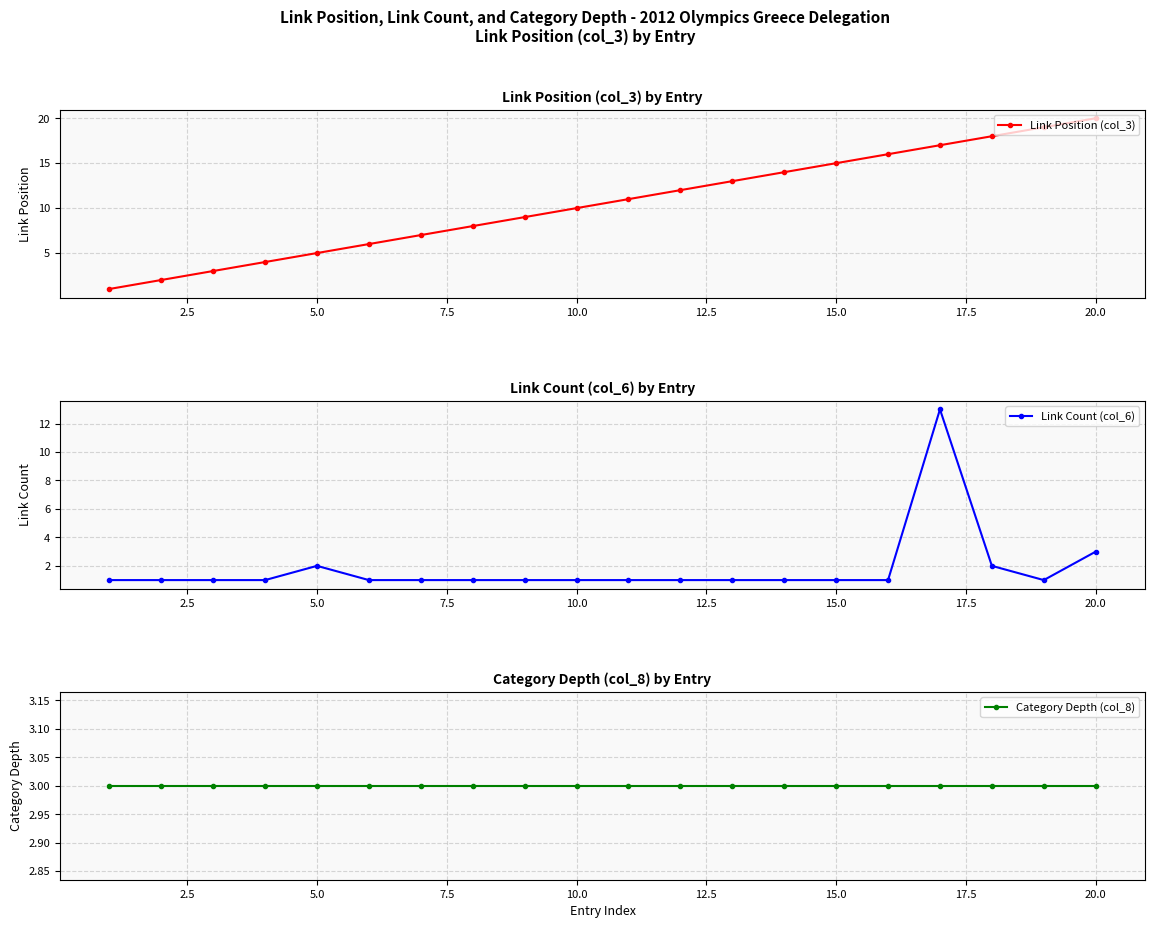

At how many categories does at least one series exceed 10?

10